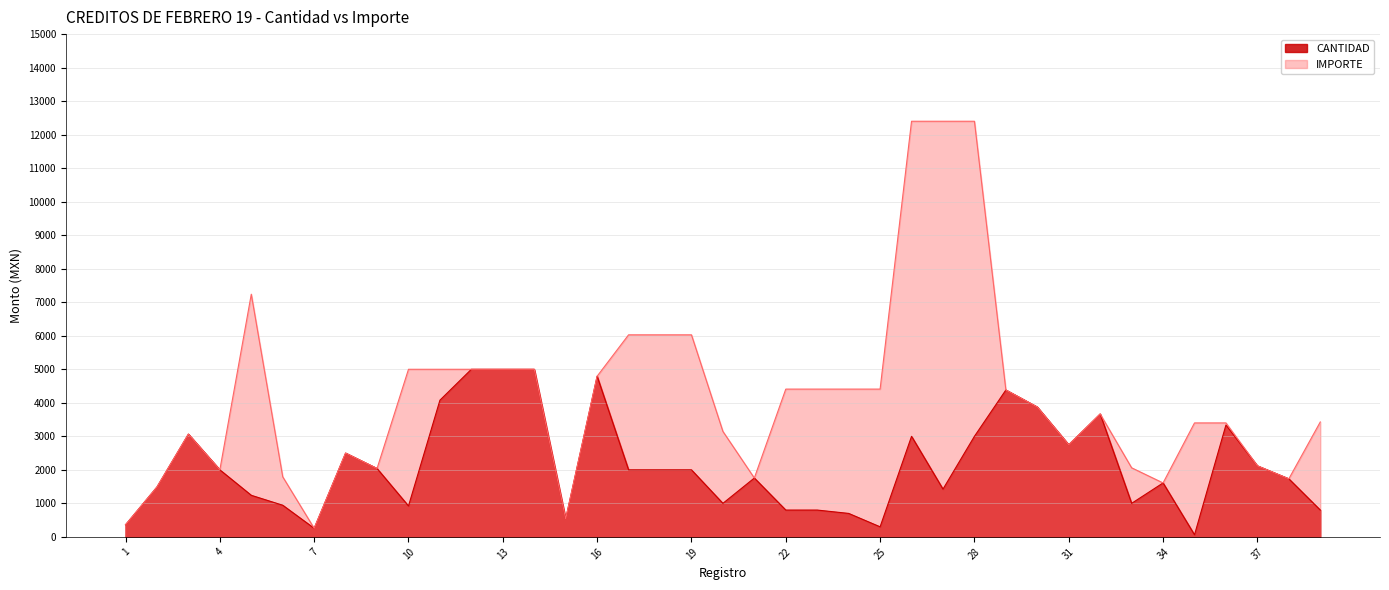

Which series has the largest range (max minus min)?

IMPORTE